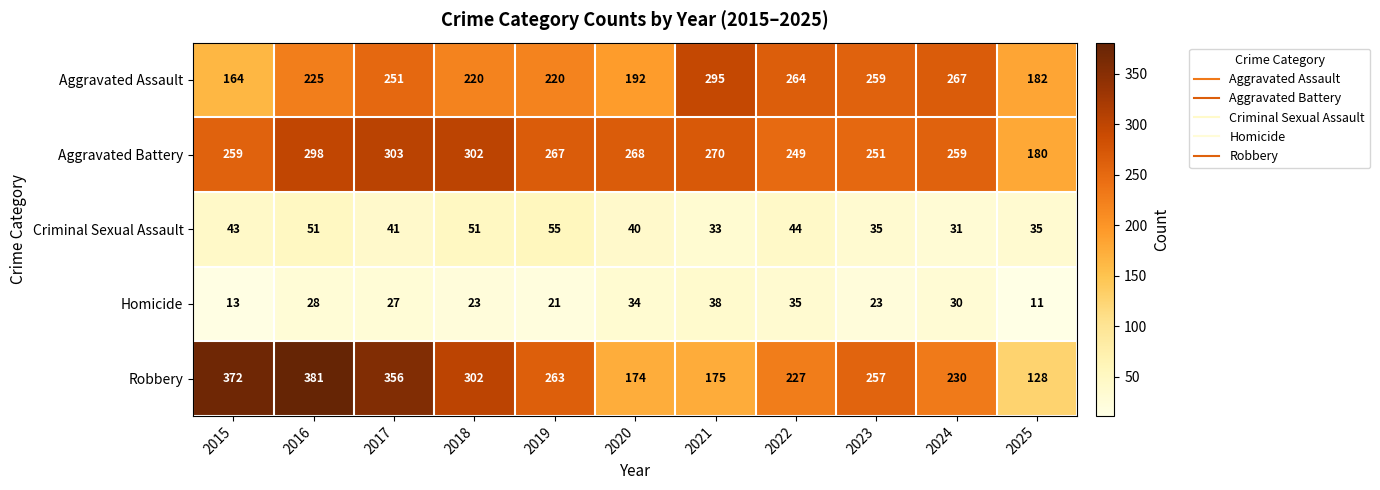

At how many categories does at least one series exceed 93?

11